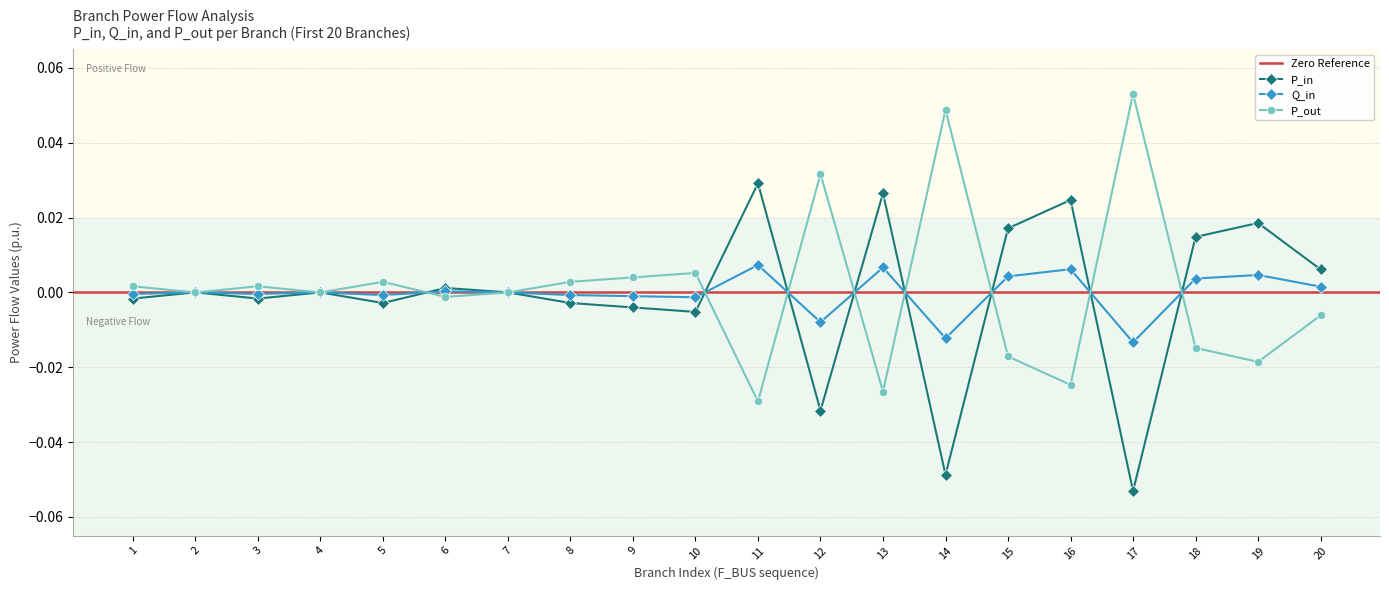

Count the number of data series in this chart.

3